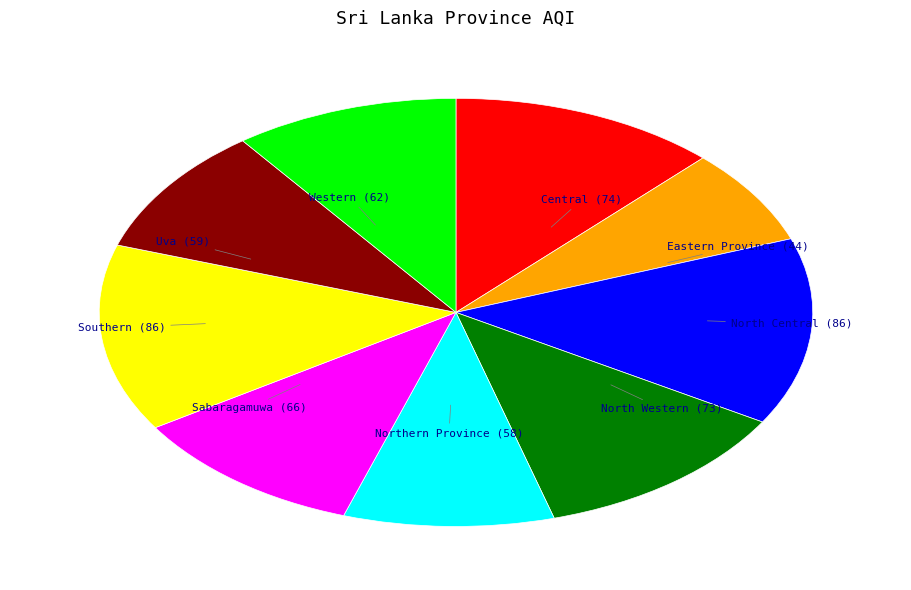

Which has a higher value, Uva (59) or Eastern Province (44)?

Uva (59)